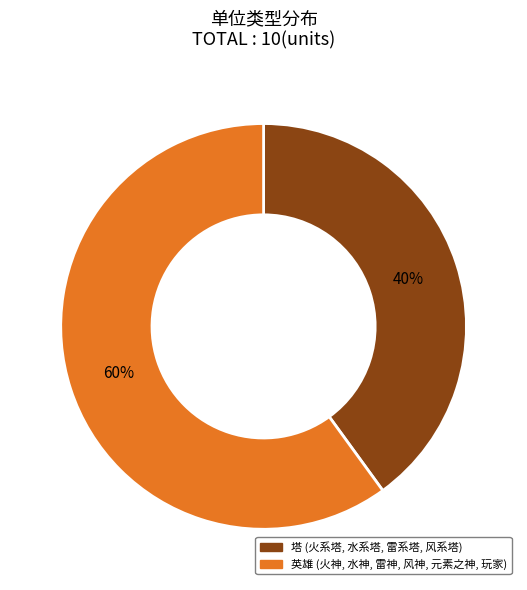

Rank the categories by value from highest to lowest.

英雄, 塔